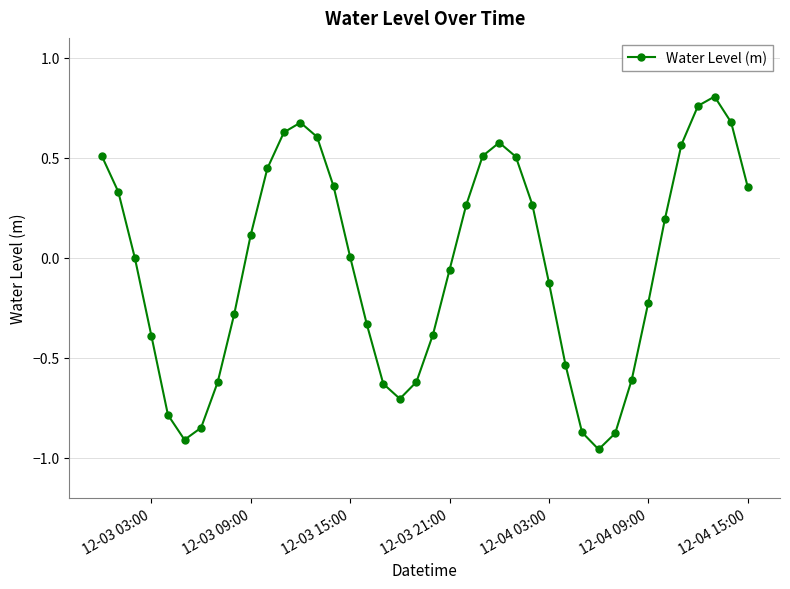

What is the sum of all values?

-1.6